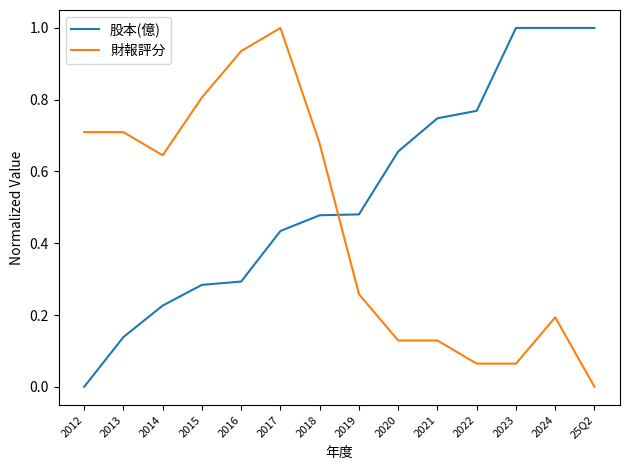

Is it true that 股本(億) equals 0.3 at 2022?

False